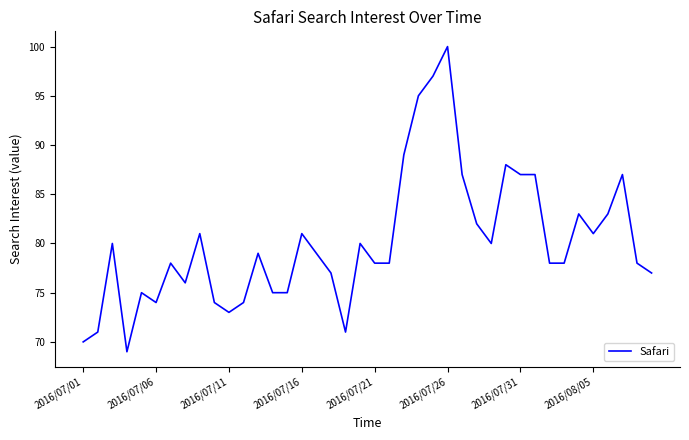

What is the greatest value displayed?

100